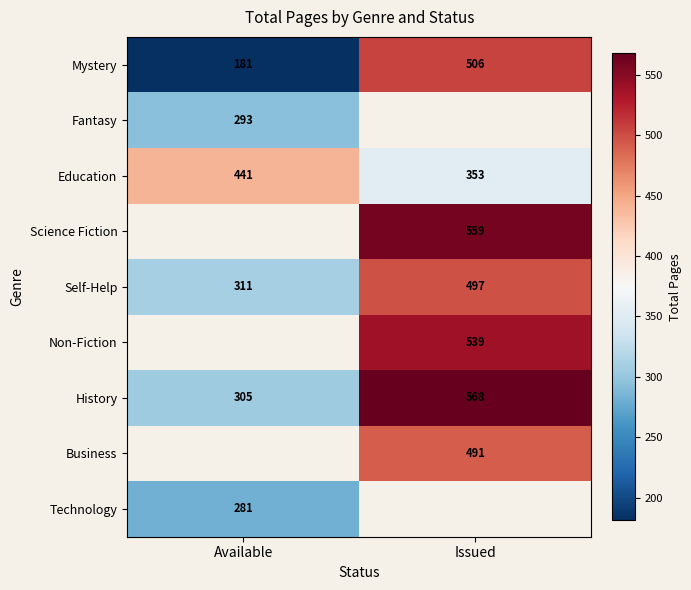

What is the sum of the History values at Available and Issued?

873